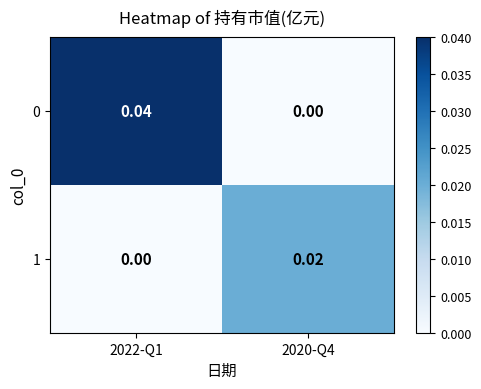

How many series are shown in this chart?

2